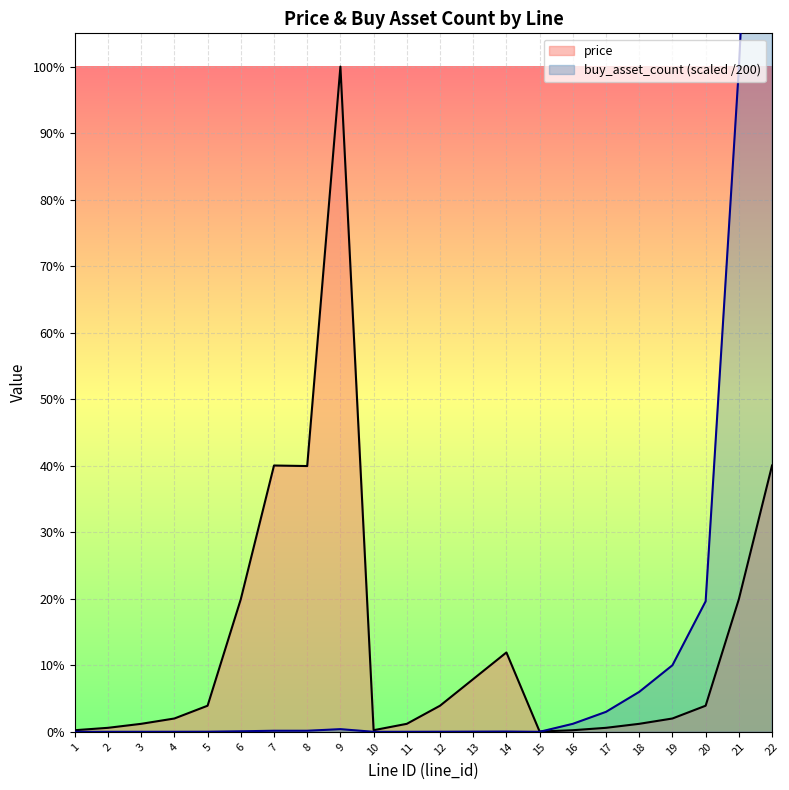

After their last crossing, which series has the higher values: buy_asset_count (scaled /200) or price?

buy_asset_count (scaled /200)